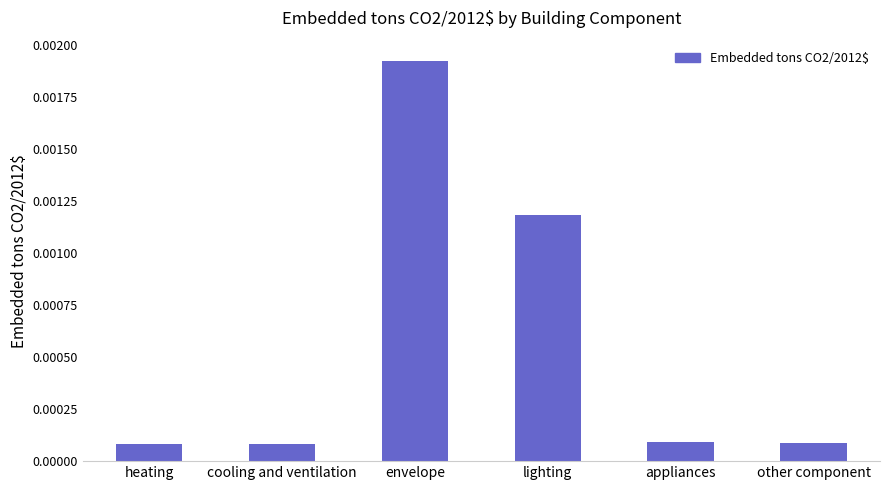

Which has a higher value, envelope or other component?

envelope